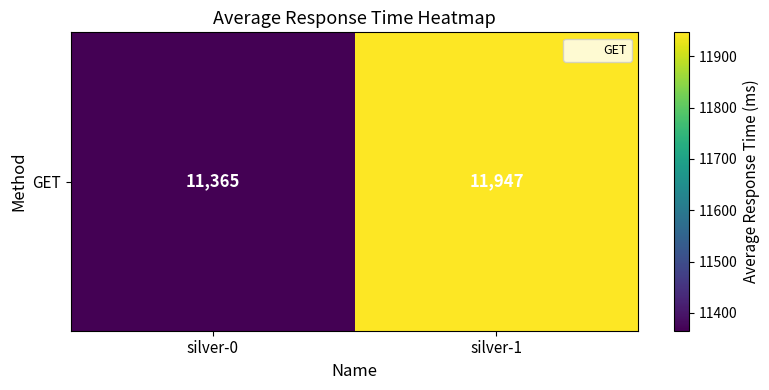

Reading left to right, what are all the values shown in this chart?

11365	11947